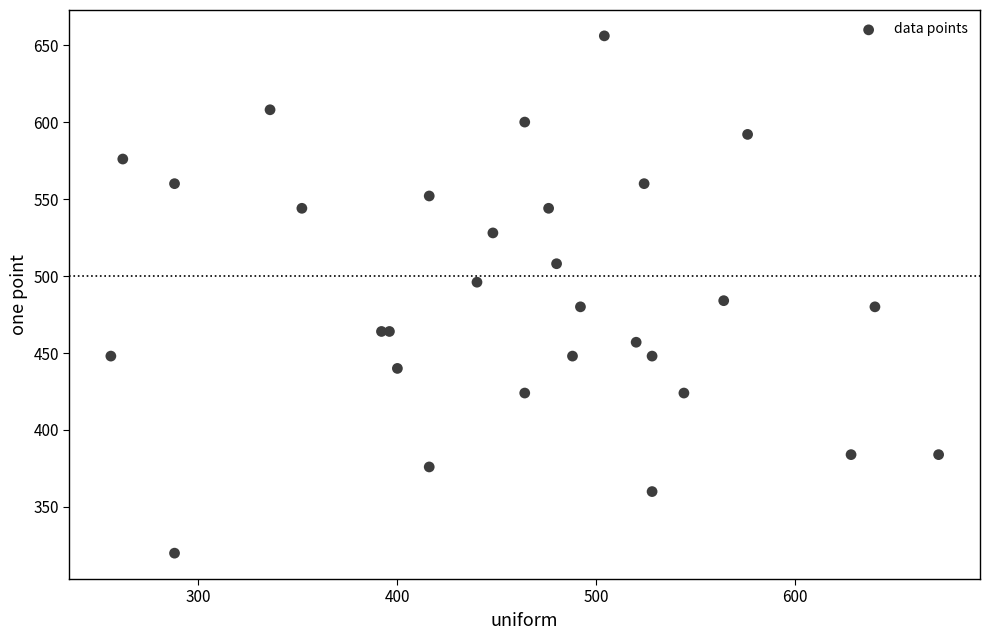

What Y value in the scatter plot is closest to 488?

484